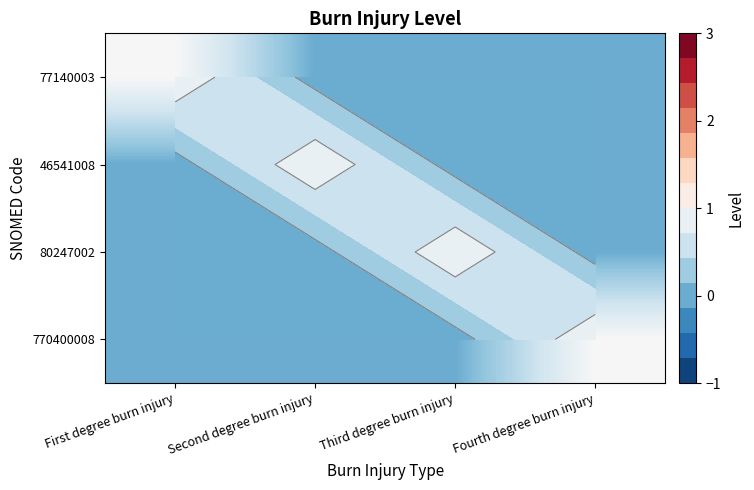

What is the greatest value displayed?

1